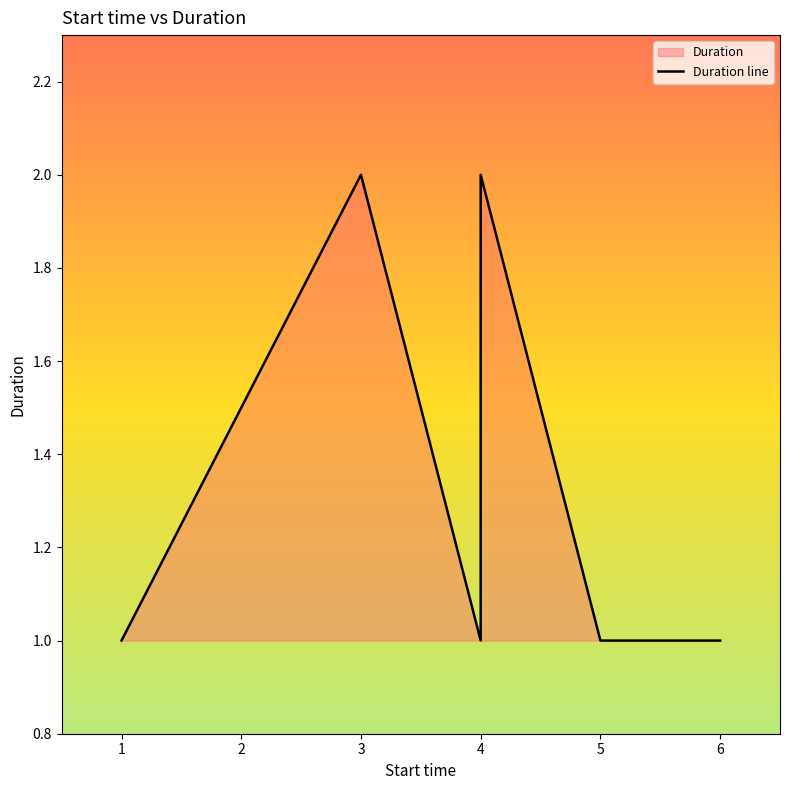

What is the smallest value displayed?

1